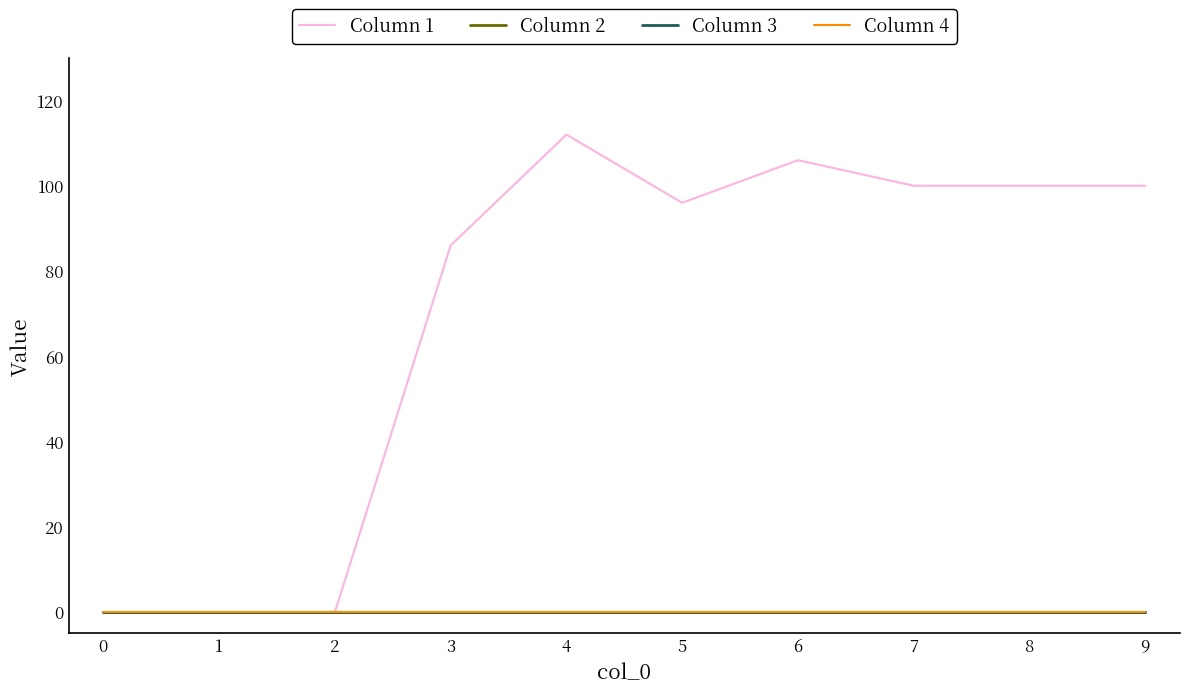

At which category is the sum across all series the highest?

4